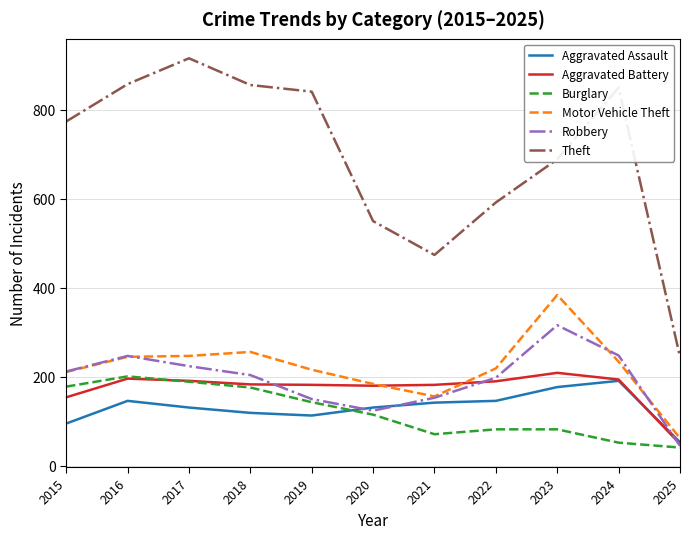

What is the maximum value for Robbery?

316